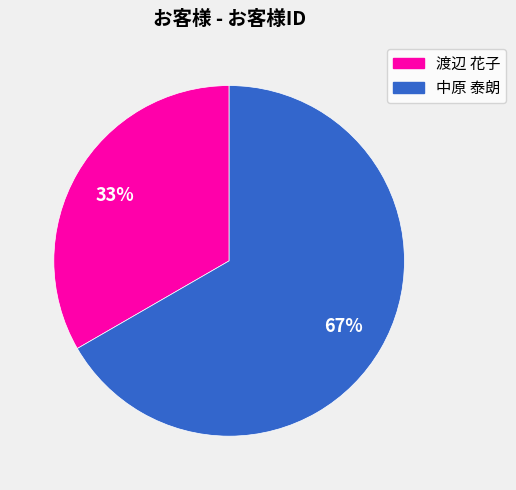

What is the ratio of the value at 渡辺 花子 to the value at 中原 泰朗?

0.5